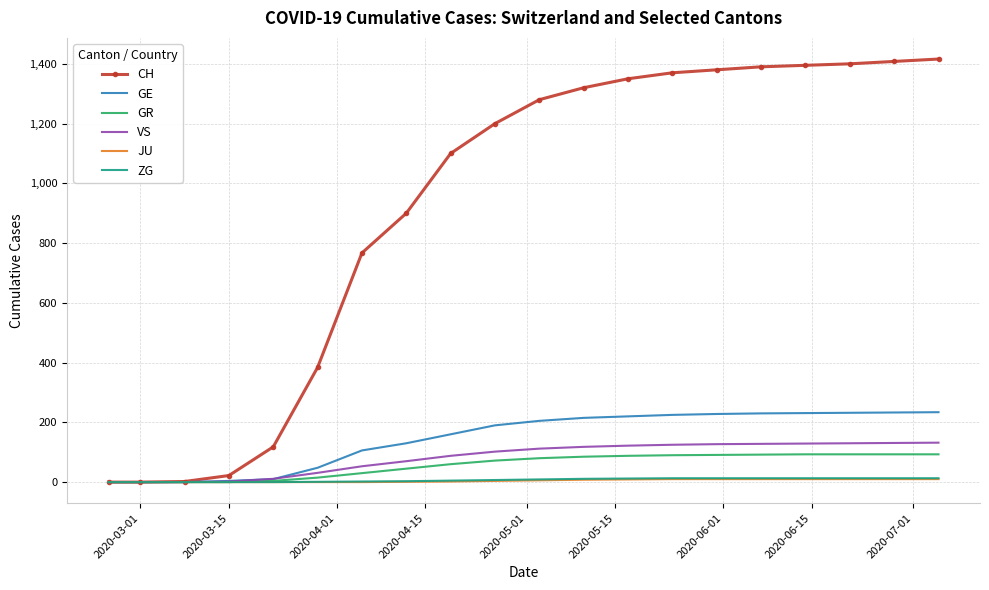

Which series has the largest total across all categories?

CH